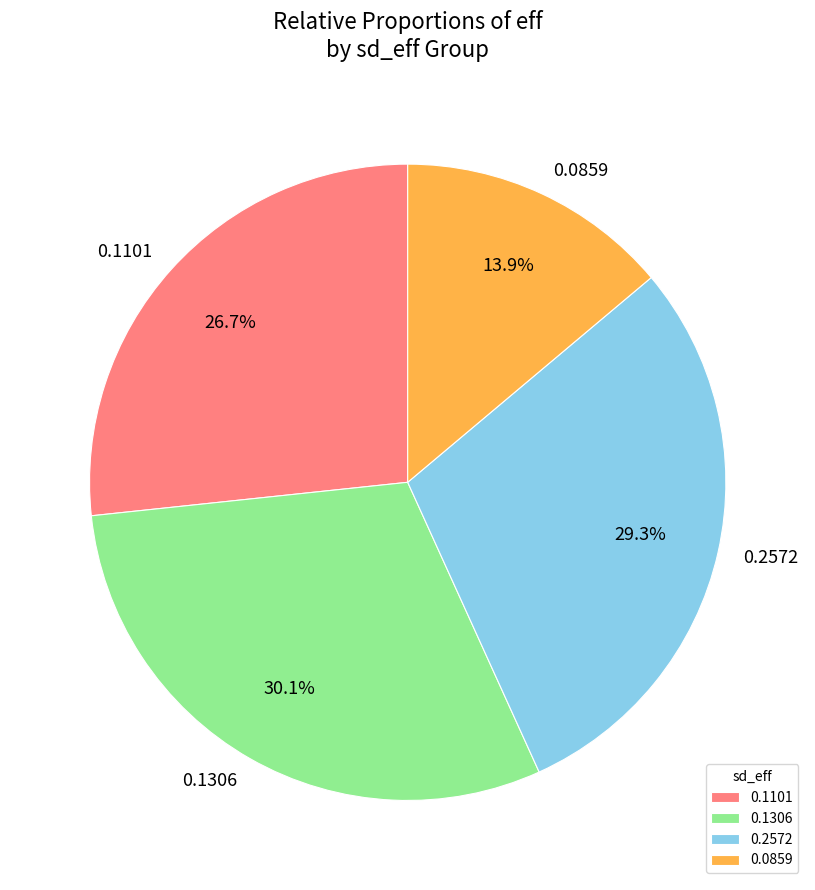

Rank the categories by value from lowest to highest.

0.0859, 0.1101, 0.2572, 0.1306